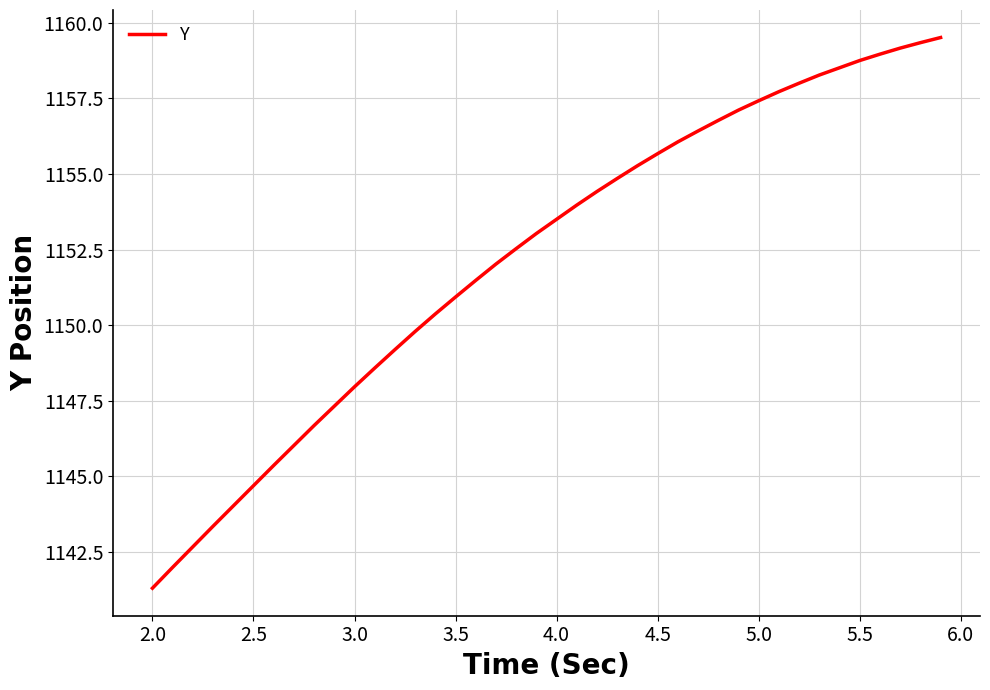

What is the smallest value displayed?

1141.3